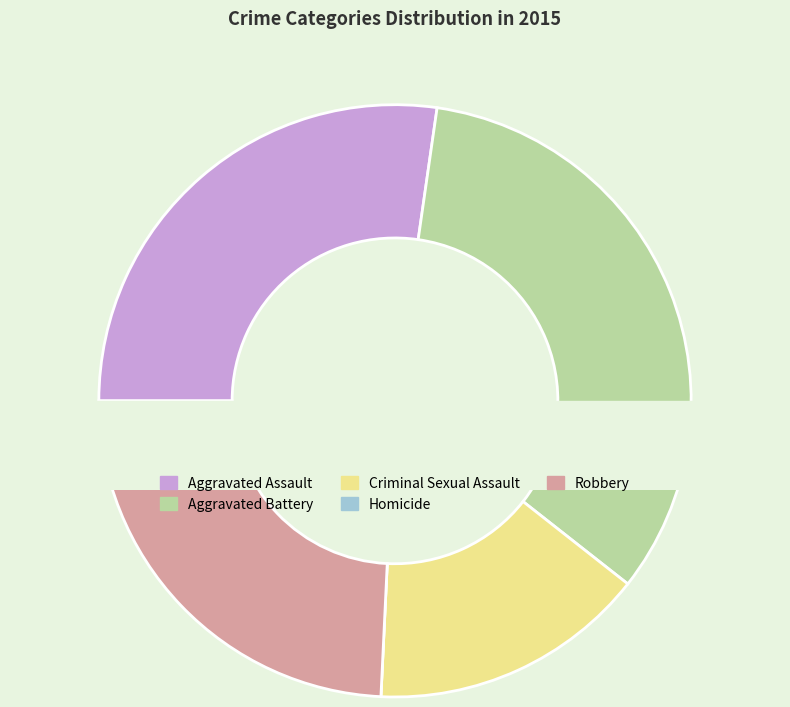

To the nearest percent, what is the difference between the largest and smallest slice percentages?

33%